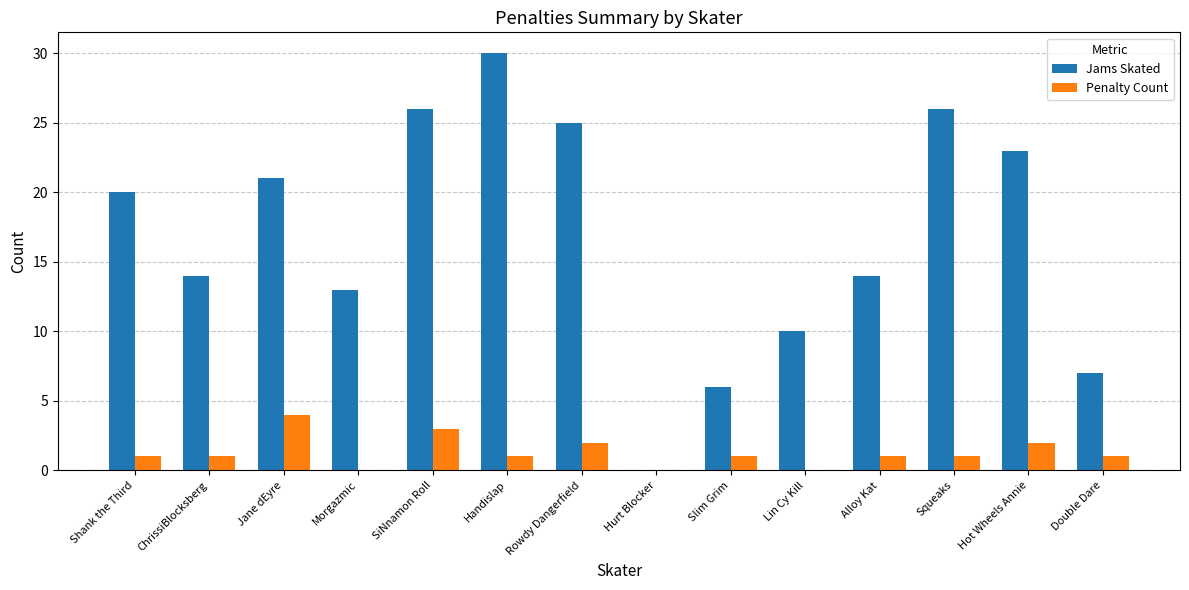

Which series has the widest spread of values?

Jams Skated